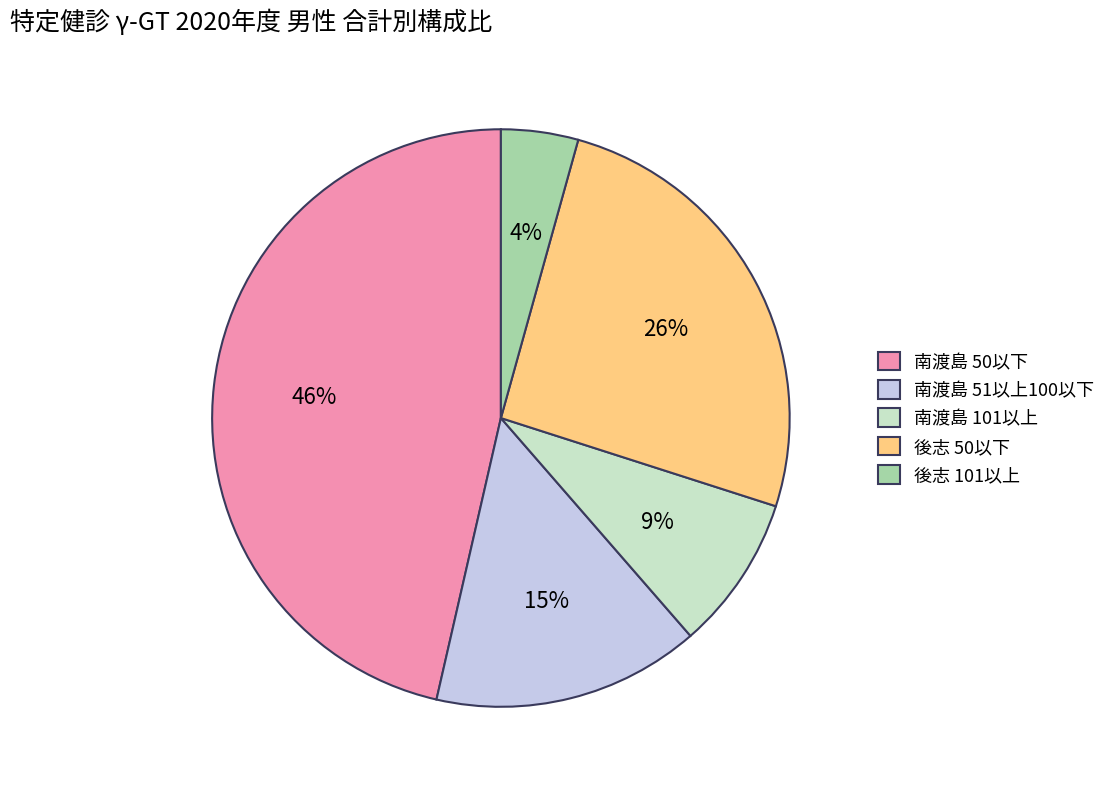

To the nearest percent, what portion does 後志 101以上 represent?

4%